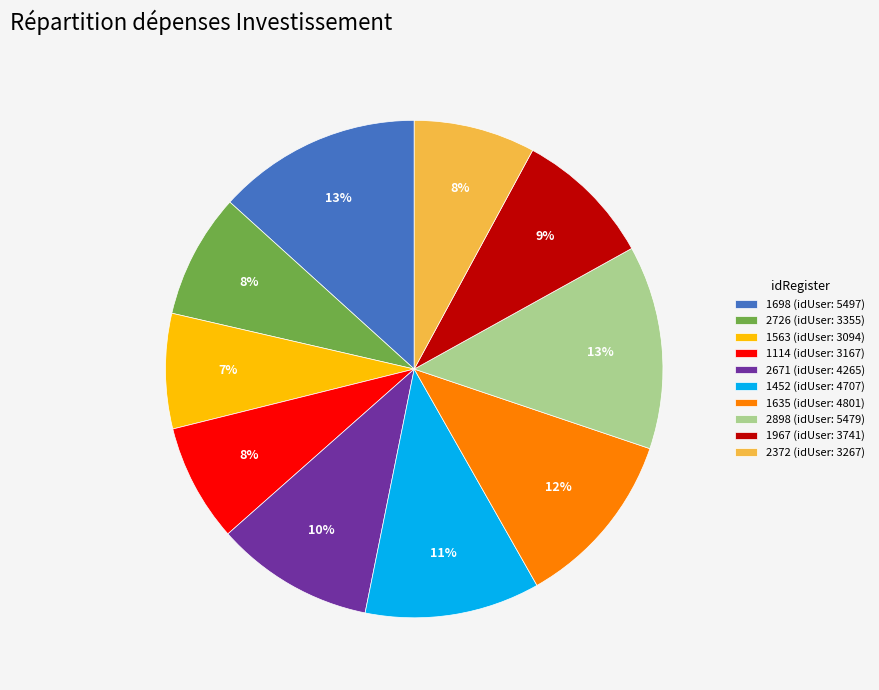

To the nearest percent, what is the combined percentage of 2726 and 2671?

18%